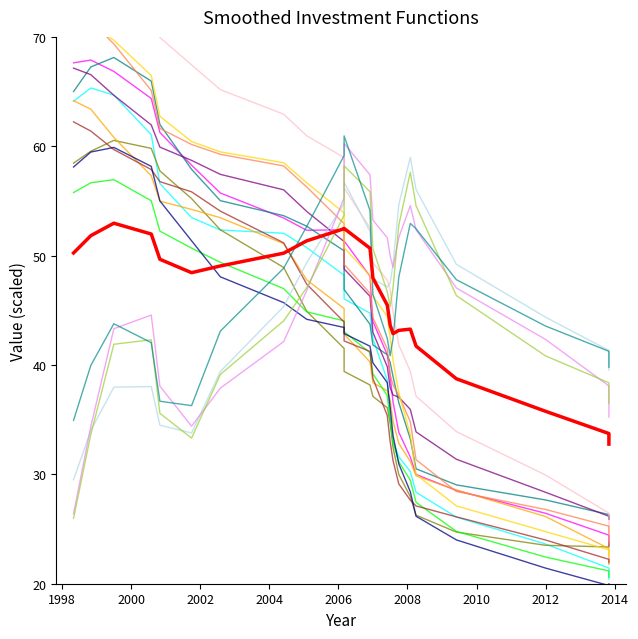

What is the difference between the maximum and minimum values?

36.3